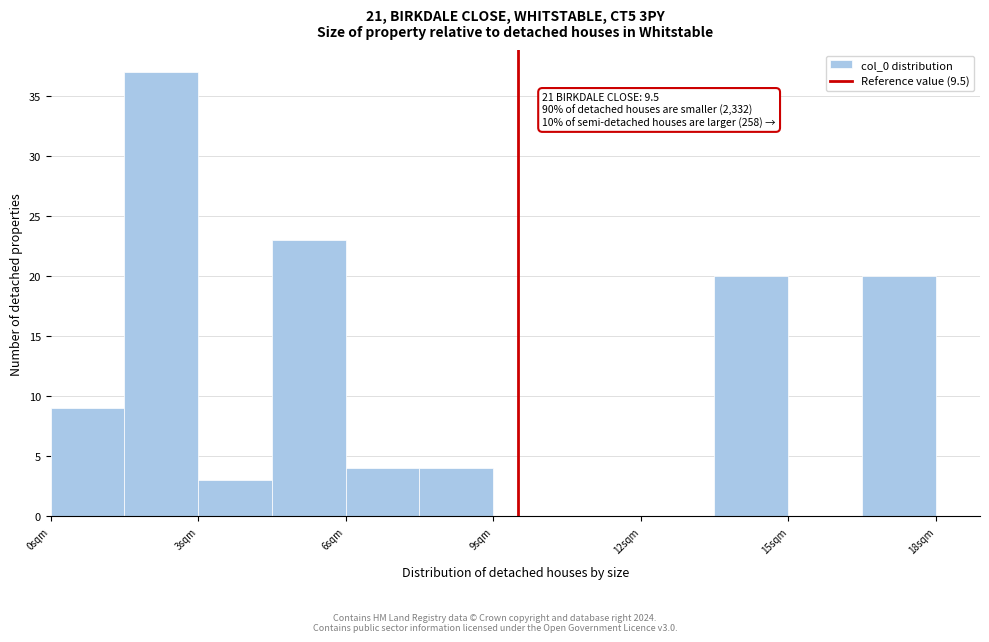

Around what value on the x-axis is the tallest bar? Give the approximate position of its centre, as read against the axis.

2.5